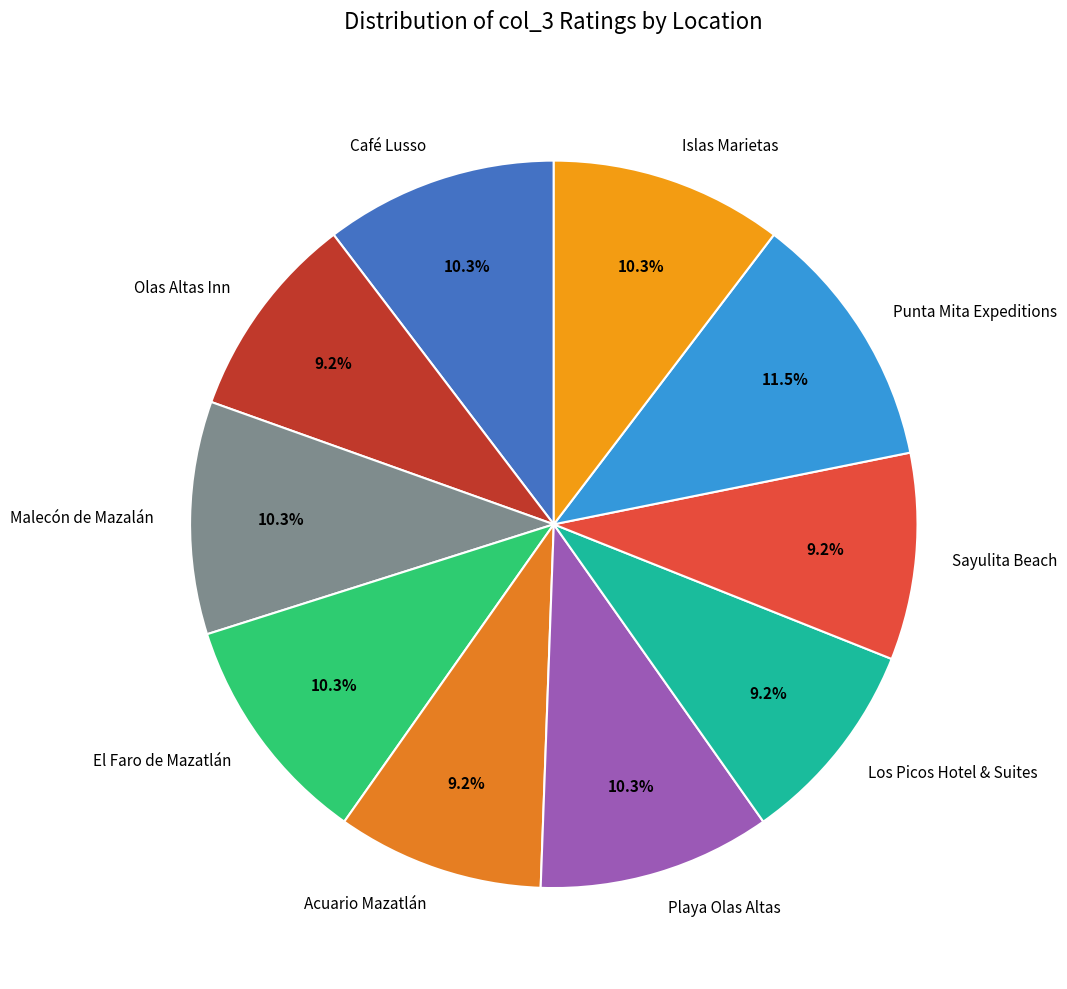

What percentage is NOT represented by Acuario Mazatlán?

90.8%